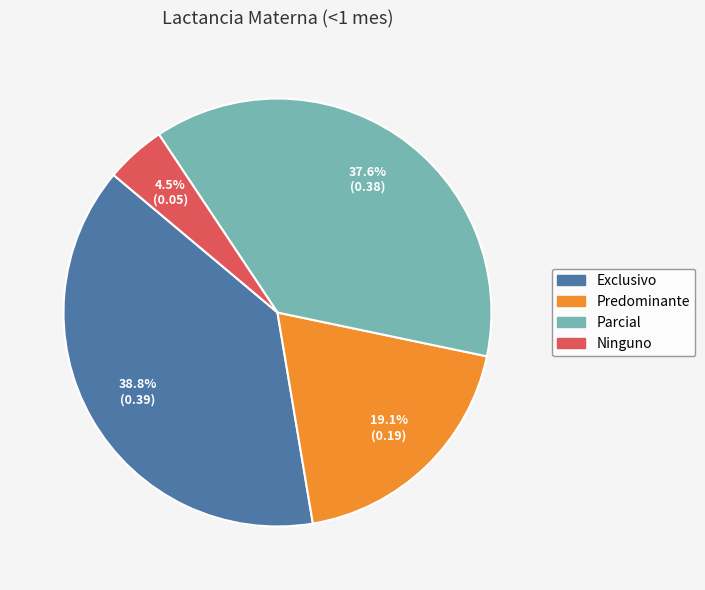

Which has a higher value, Ninguno or Predominante?

Predominante